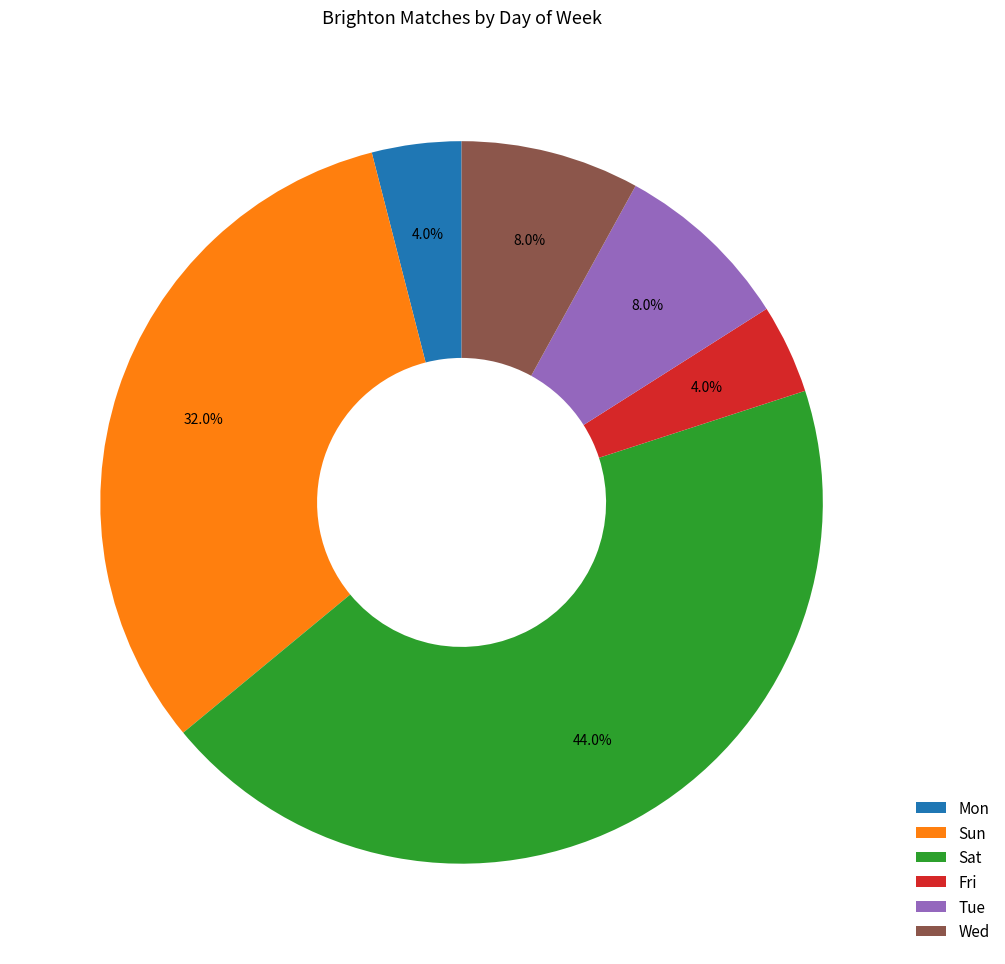

How many slices are in this pie chart?

6